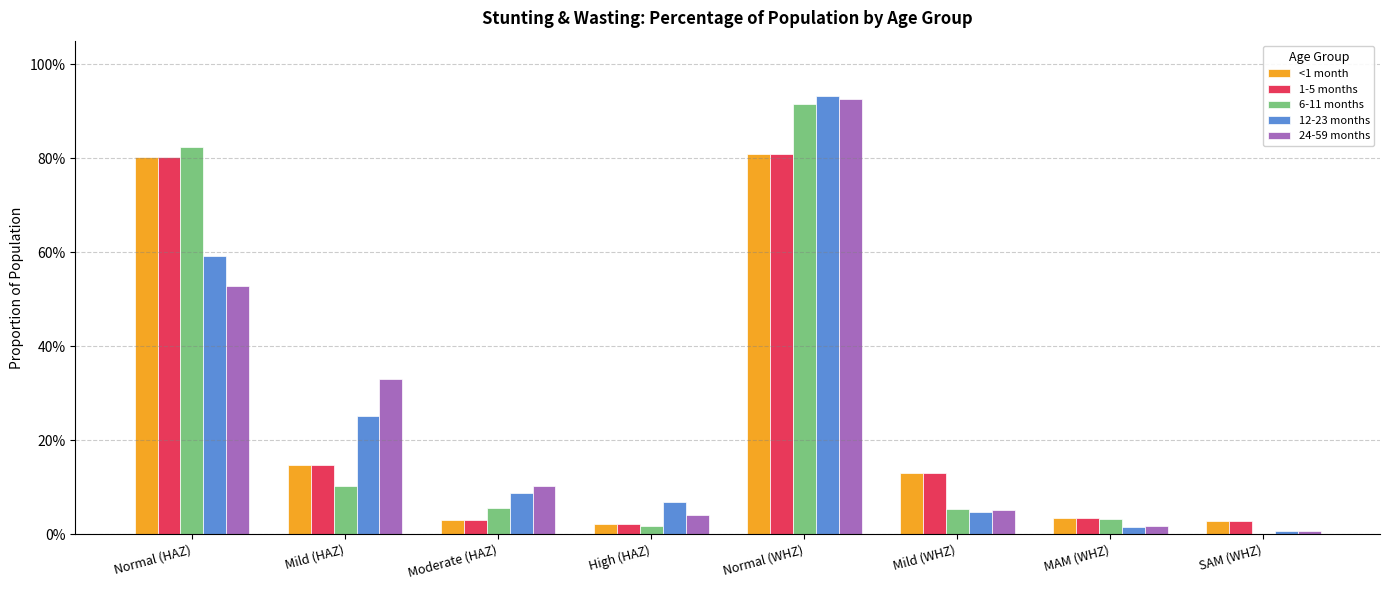

What are all the series names shown in the legend?

<1 month, 1-5 months, 6-11 months, 12-23 months, 24-59 months